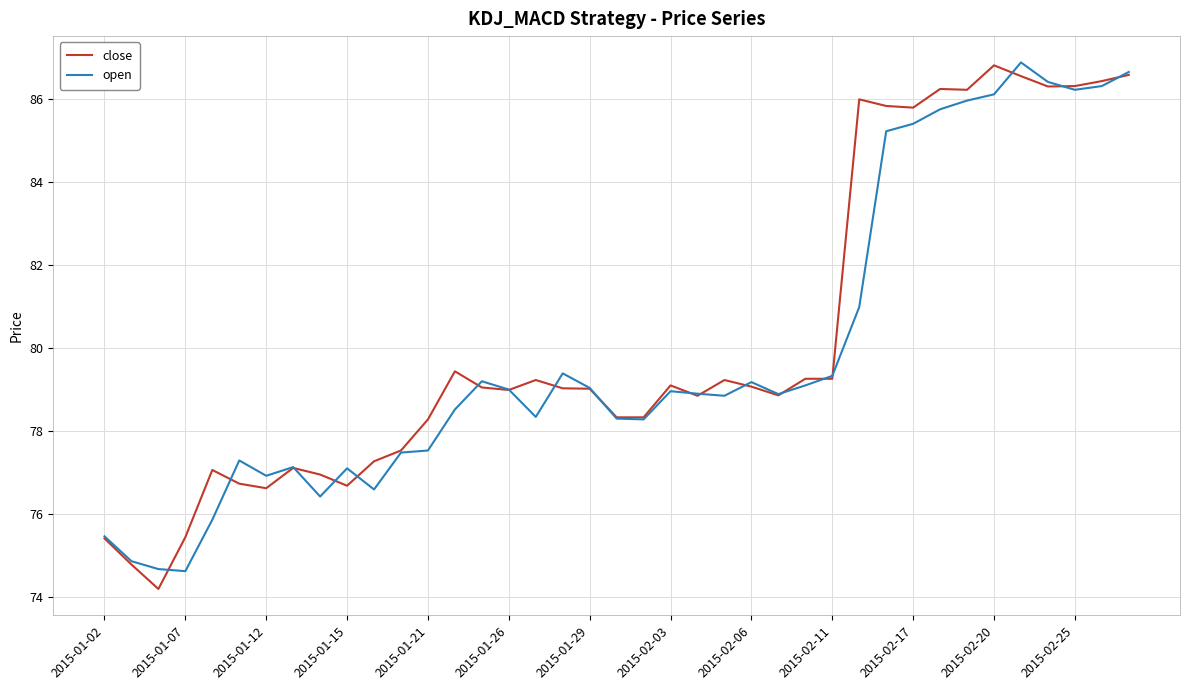

What is the maximum value for close?

86.8